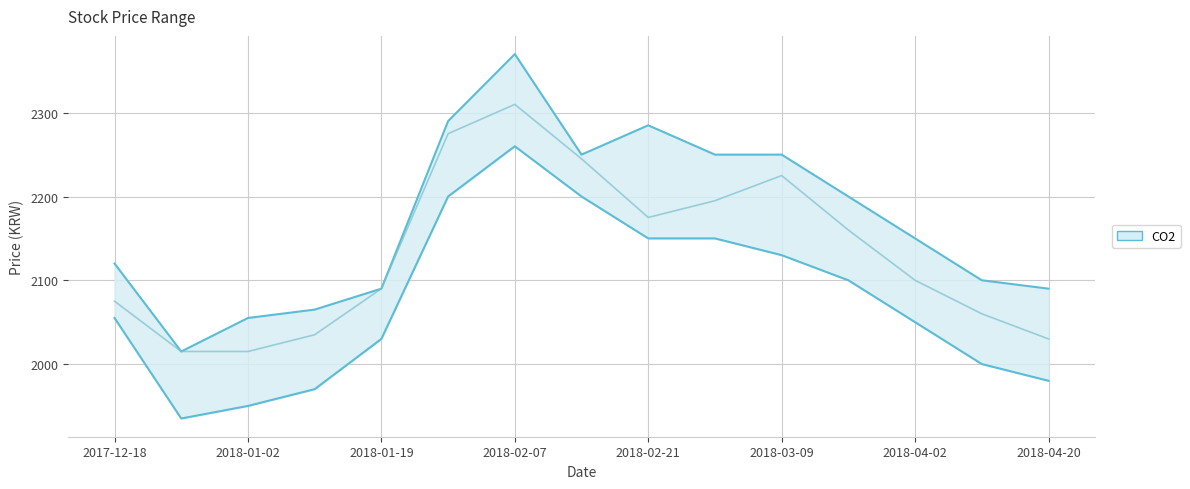

The value of Low at 2018-01-19 is 3466. True or false?

False